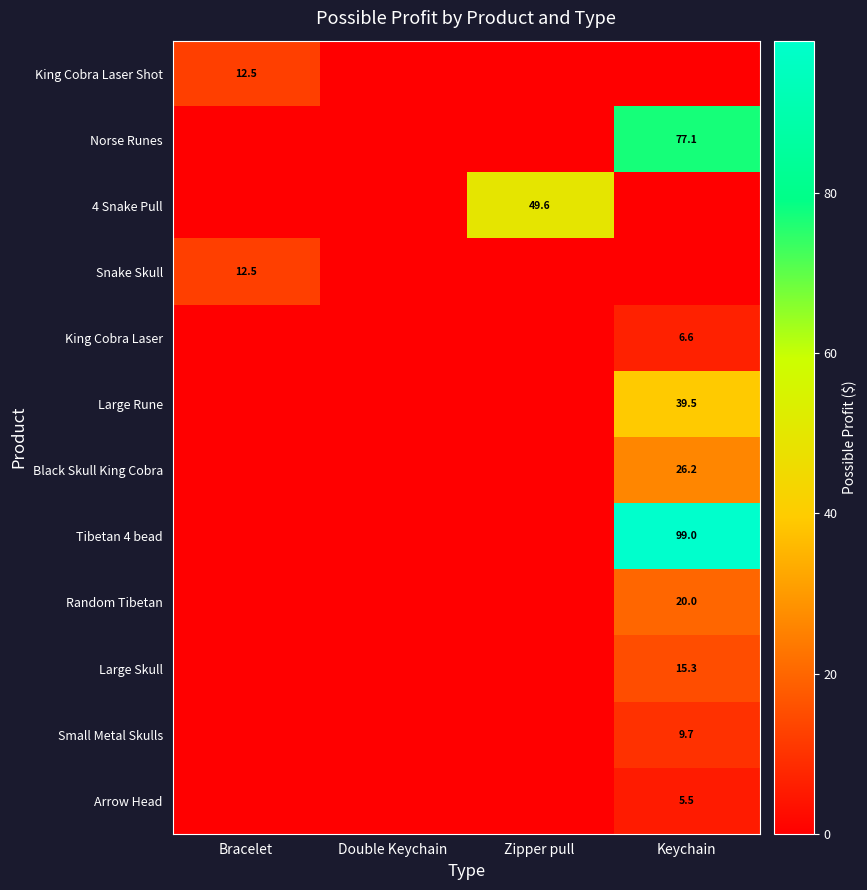

Count the number of data series in this chart.

12